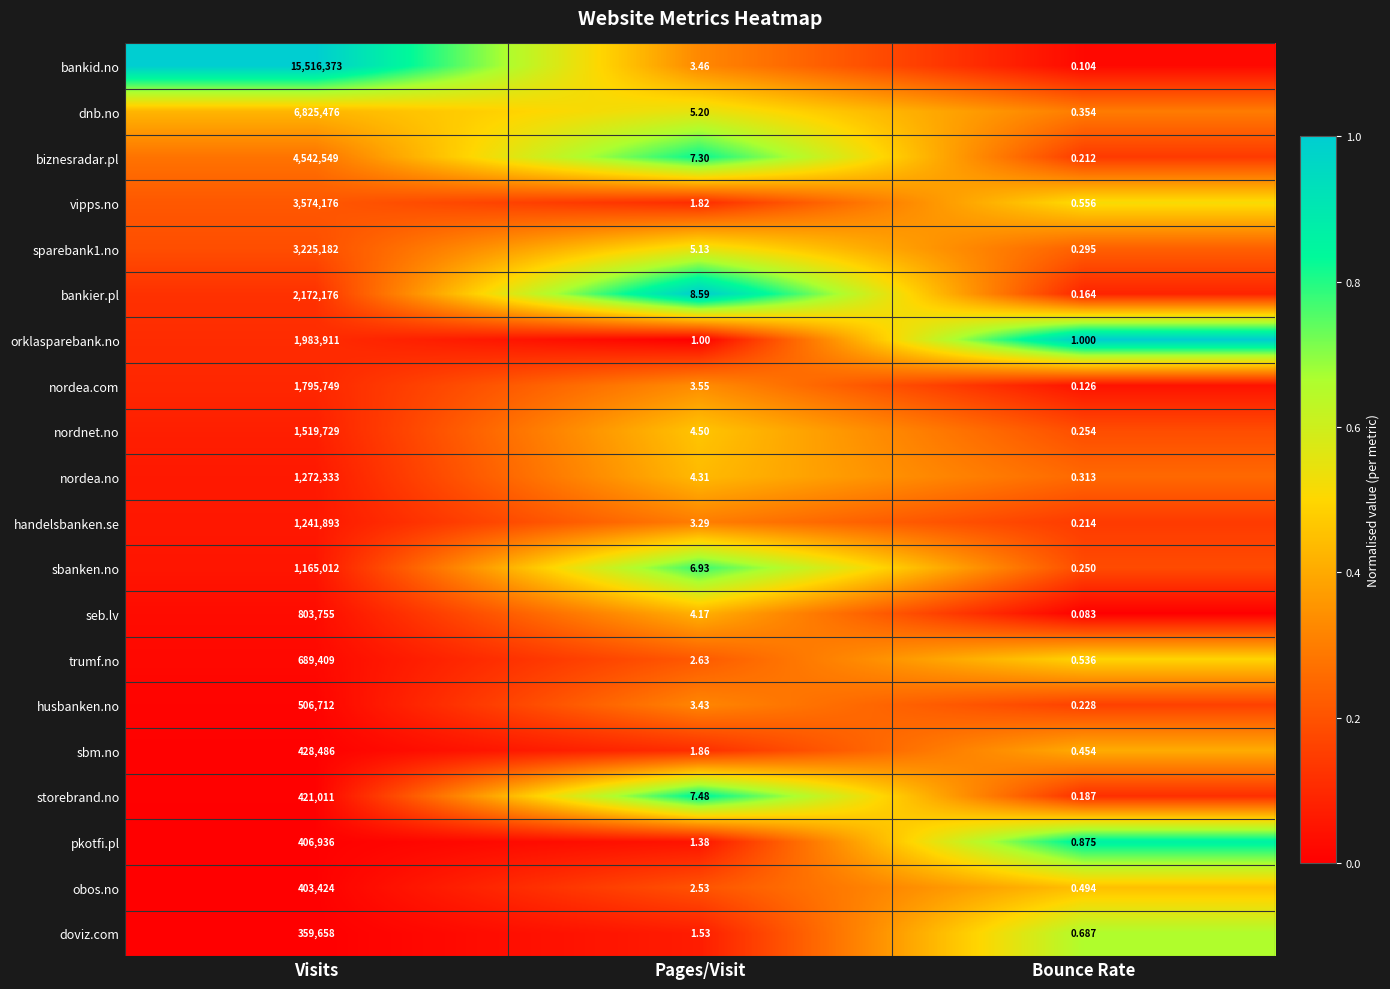

At which category is the sum across all series the highest?

Visits